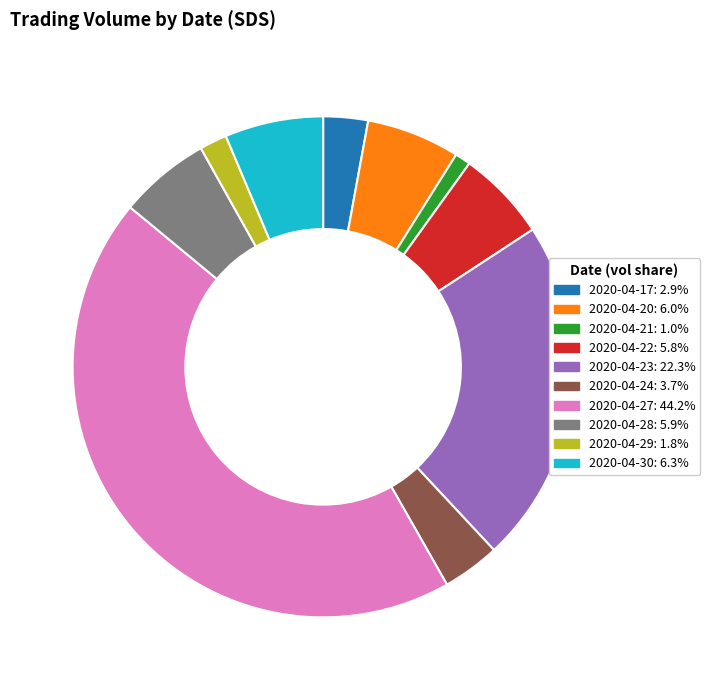

What is the smallest slice in the pie chart?

2020-04-21